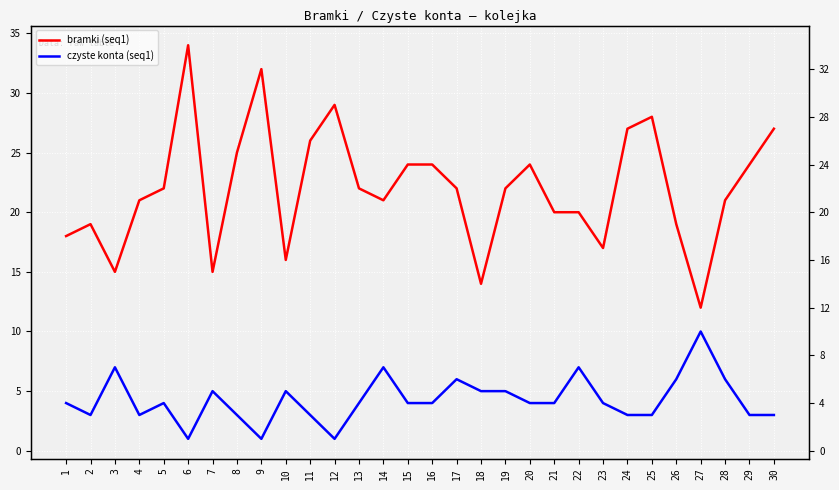

At which label does czyste konta (seq1) first exceed 4?

3